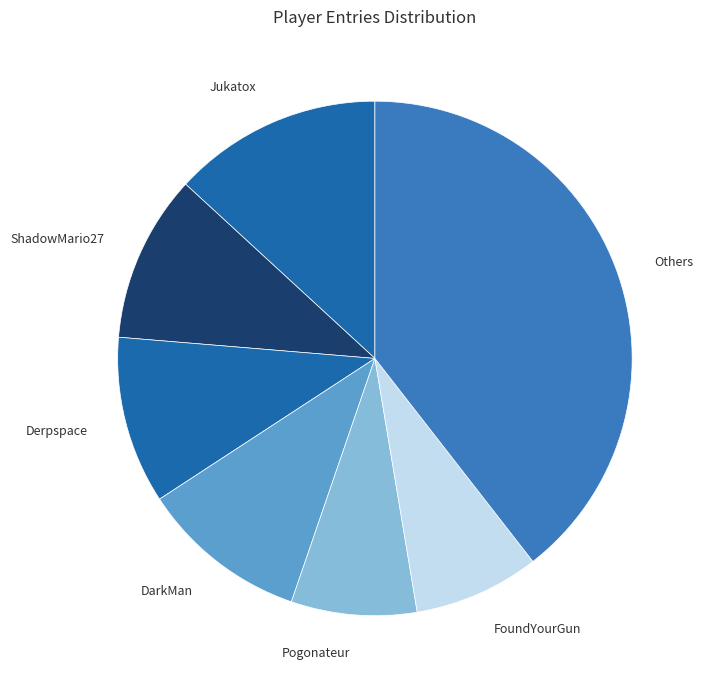

How many slices are in this pie chart?

7